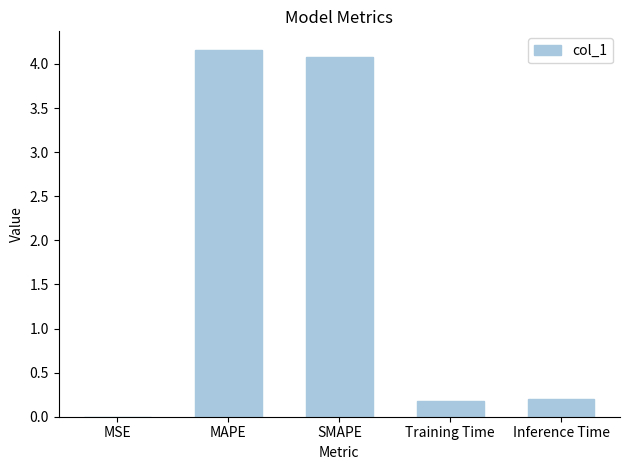

What is the change in value from MAPE to Inference Time?

-4.0